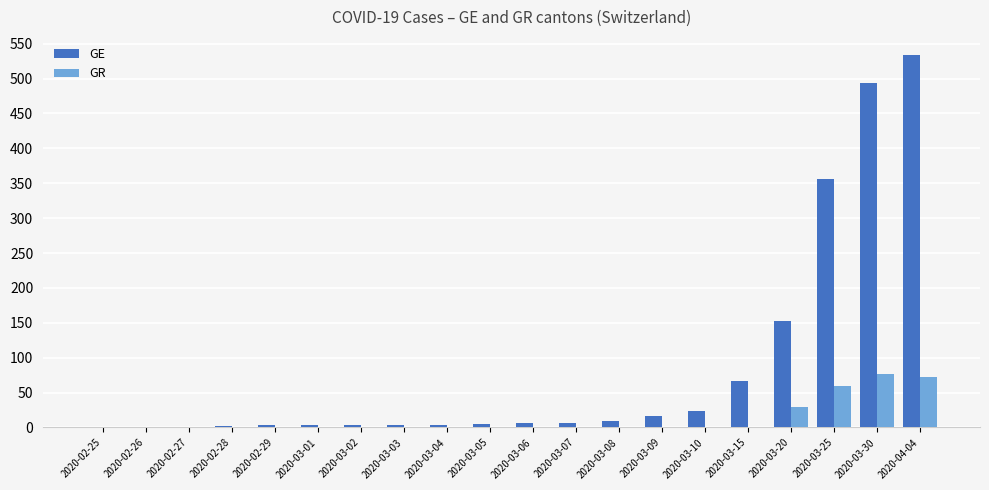

What is the sum of all GE values?

1689